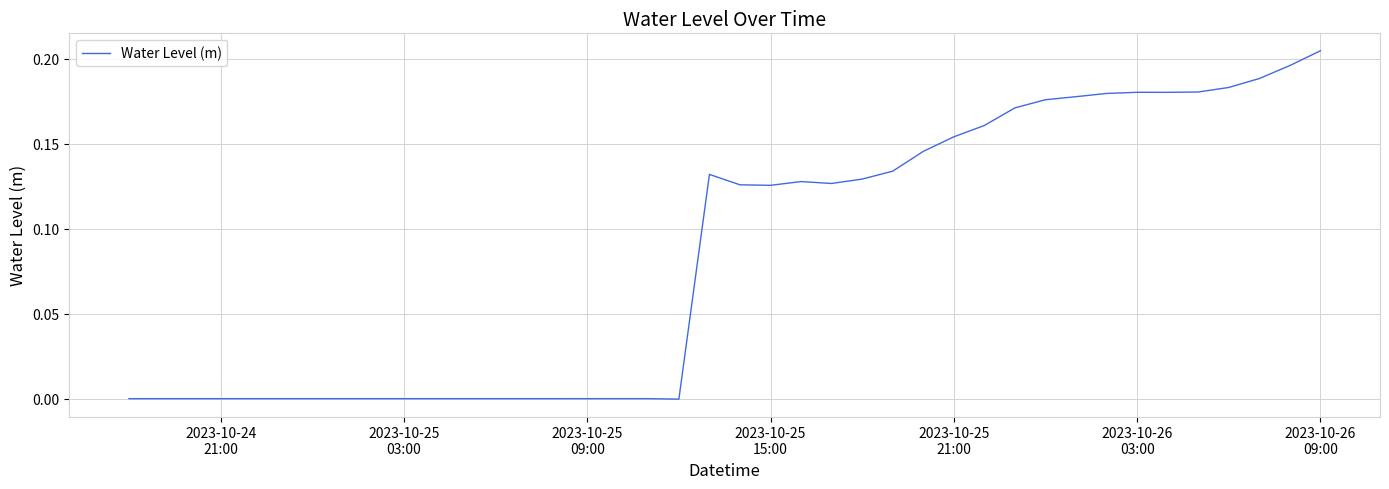

Reading left to right, list all the values displayed in this chart.

-0.0	-0.0	-0.0	-0.0	-0.0	-0.0	-0.0	-0.0	-0.0	-0.0	-0.0	-0.0	-0.0	-0.0	-0.0	-0.0	-0.0	-0.0	-0.0	0.1	0.1	0.1	0.1	0.1	0.1	0.1	0.1	0.2	0.2	0.2	0.2	0.2	0.2	0.2	0.2	0.2	0.2	0.2	0.2	0.2